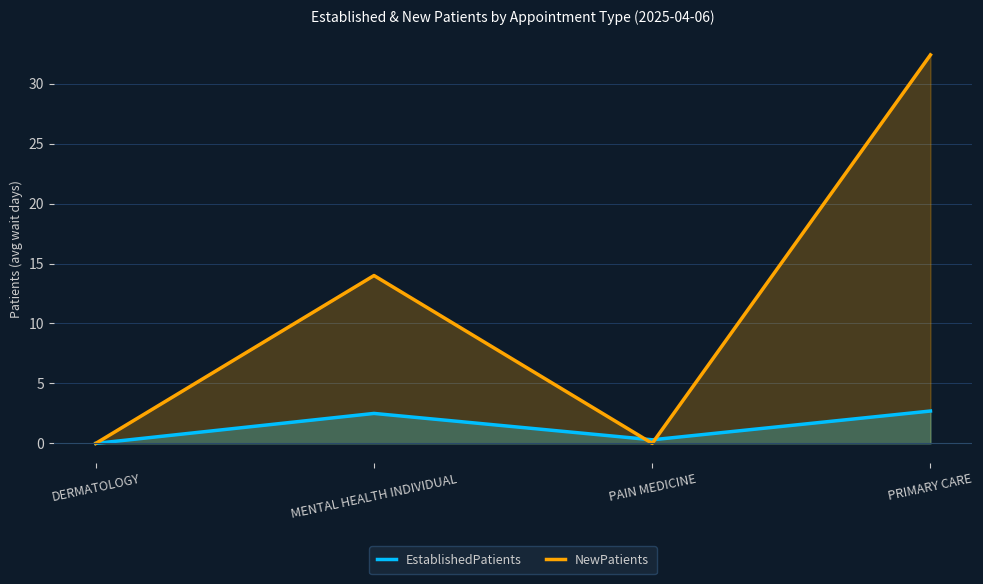

How many series are shown in this chart?

2